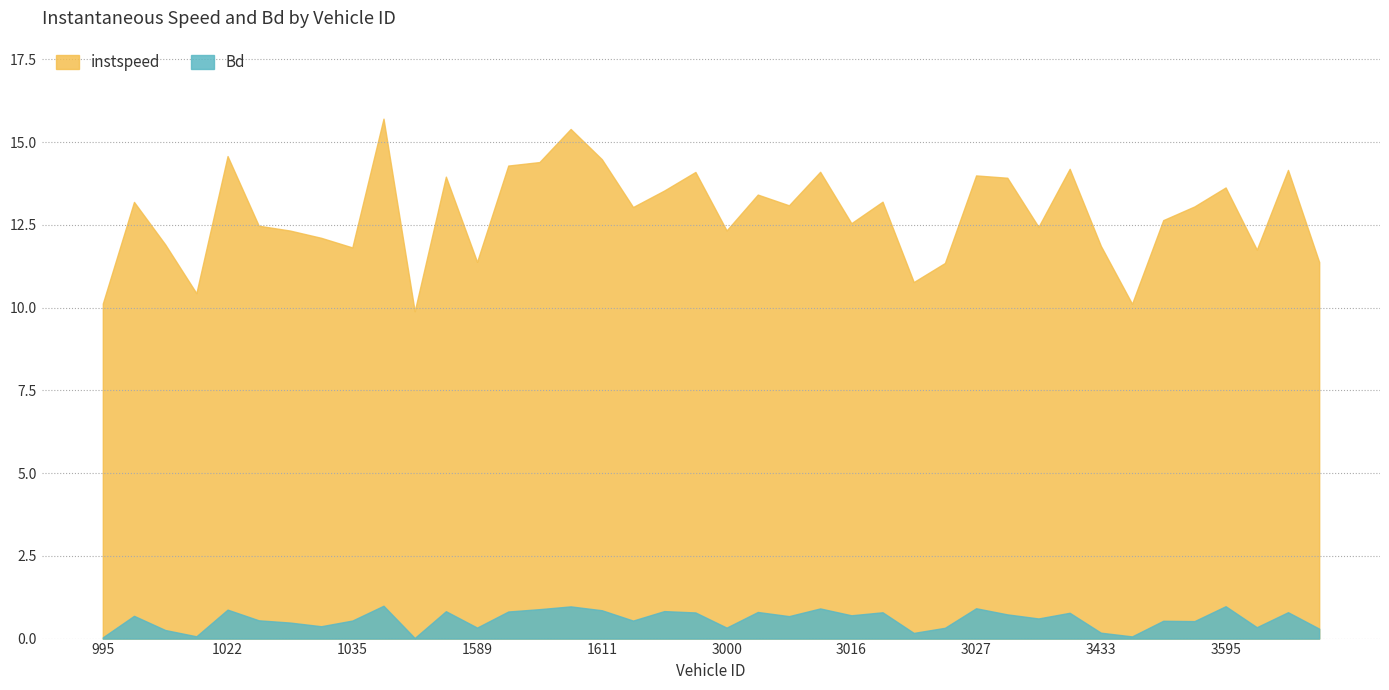

Rank the series at 1039 from highest to lowest value.

instspeed, Bd